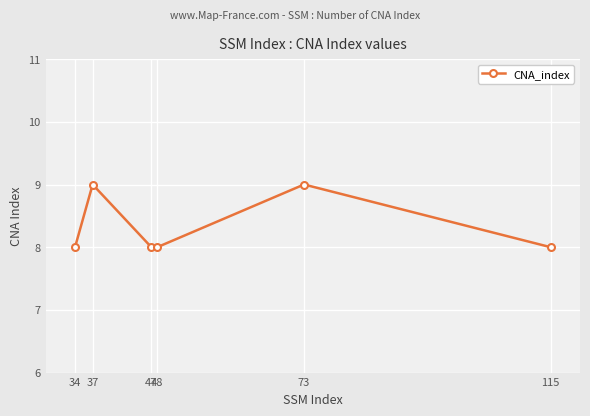

What is the change in value from 34 to 37?

+1